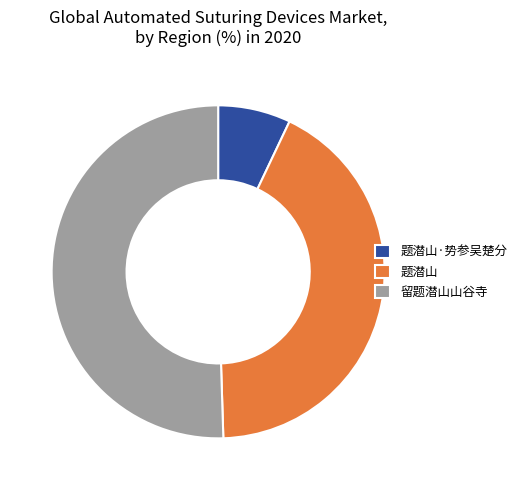

What is the majority slice?

留题潜山山谷寺